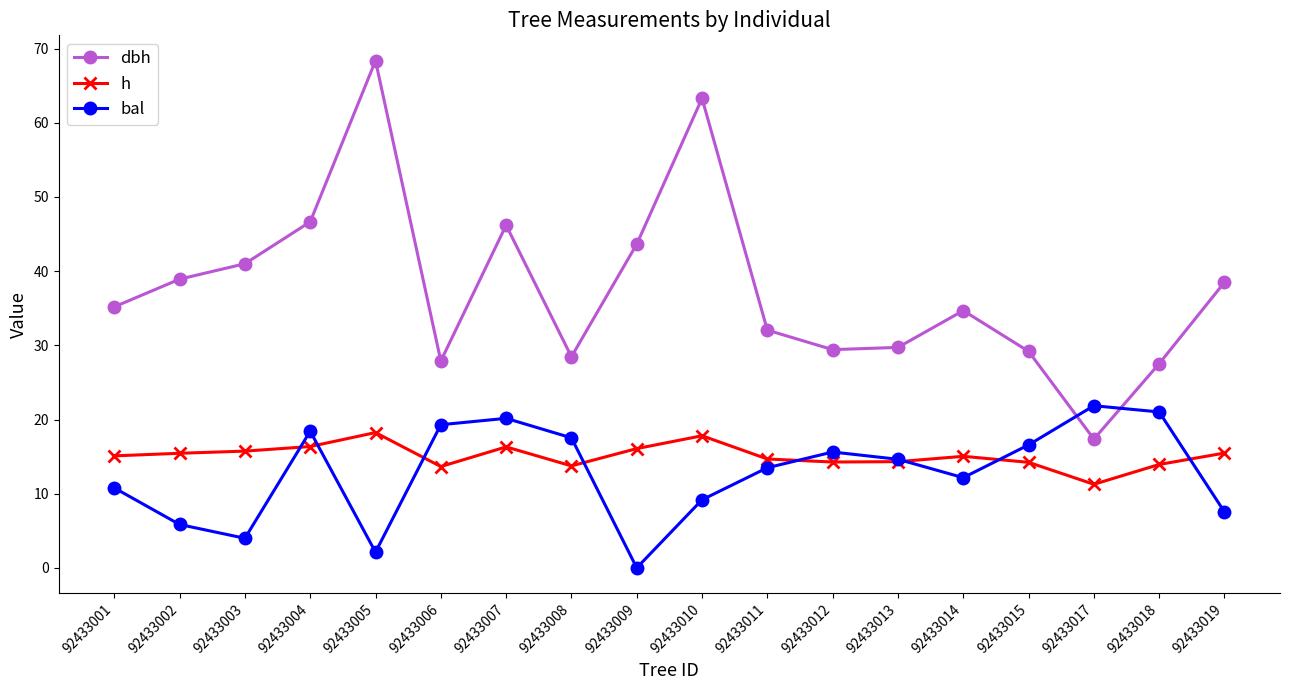

True or false: dbh and h intersect in this chart.

False